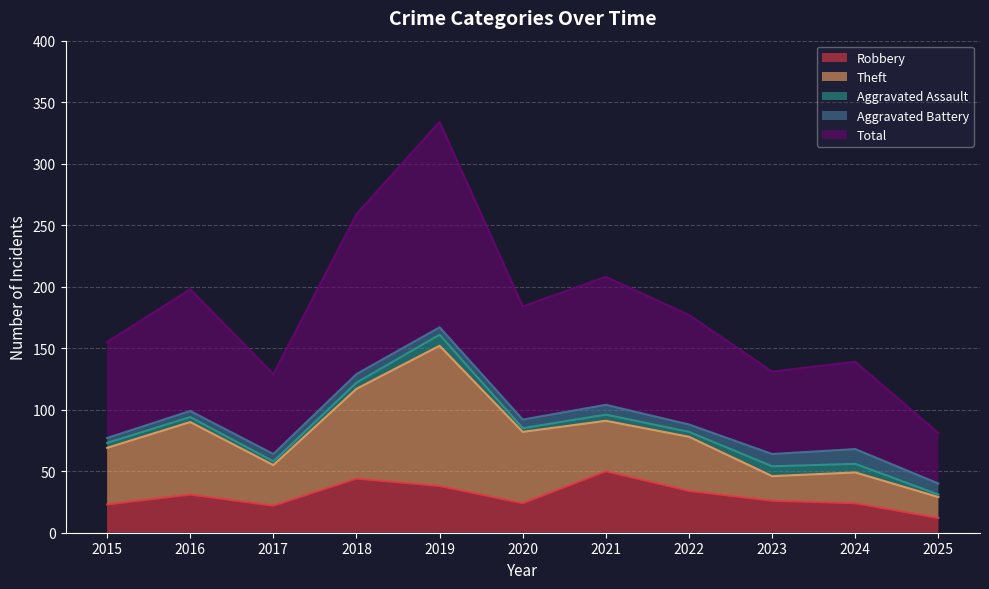

True or false: Aggravated Battery and Aggravated Assault intersect in this chart.

True